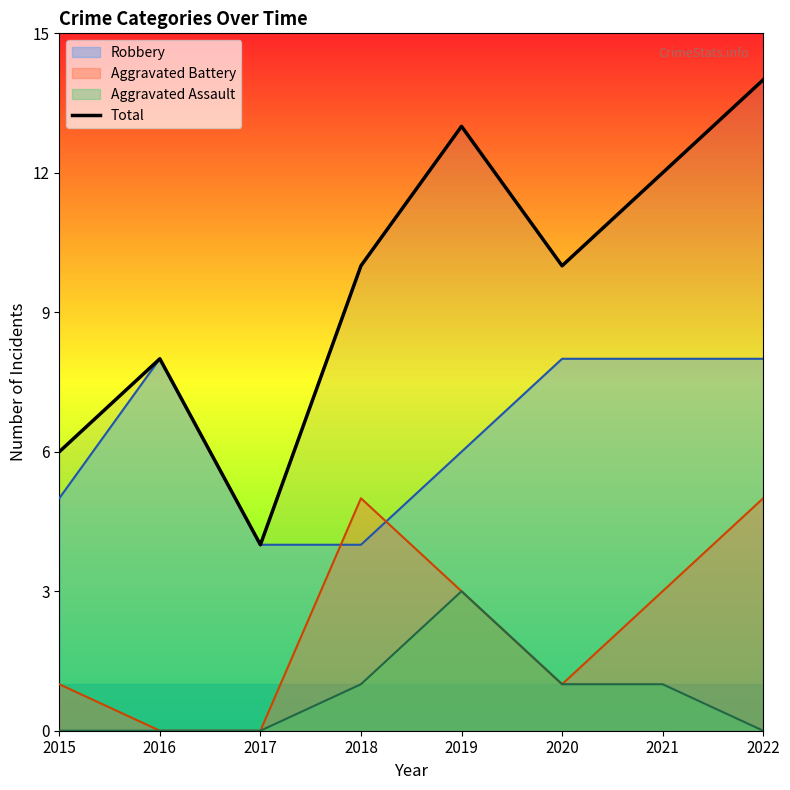

The chart shows a value of 3 at 2021. True or false?

False